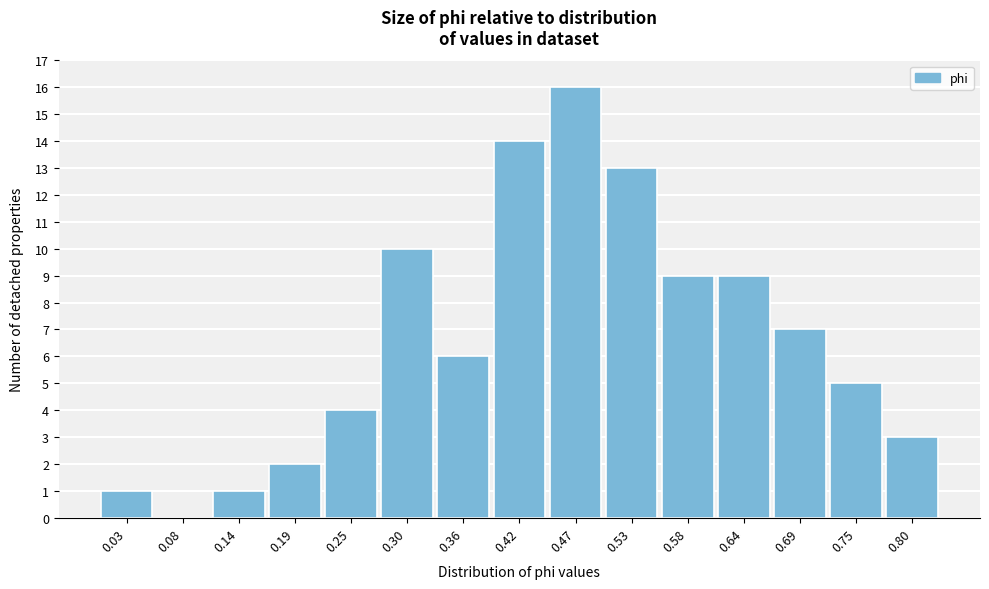

Reading left to right, list every bar in this chart as the range it spans on the x-axis followed by its height. Neither the bar edges nor the heights are printed on the chart, so give them approximately, as read against the axes.

0.00 to 0.06: 1
0.06 to 0.11: 0
0.11 to 0.17: 1
0.17 to 0.22: 2
0.22 to 0.28: 4
0.28 to 0.33: 10
0.33 to 0.39: 6
0.39 to 0.44: 14
0.44 to 0.50: 16
0.50 to 0.55: 13
0.55 to 0.61: 9
0.61 to 0.66: 9
0.66 to 0.72: 7
0.72 to 0.77: 5
0.77 to 0.83: 3